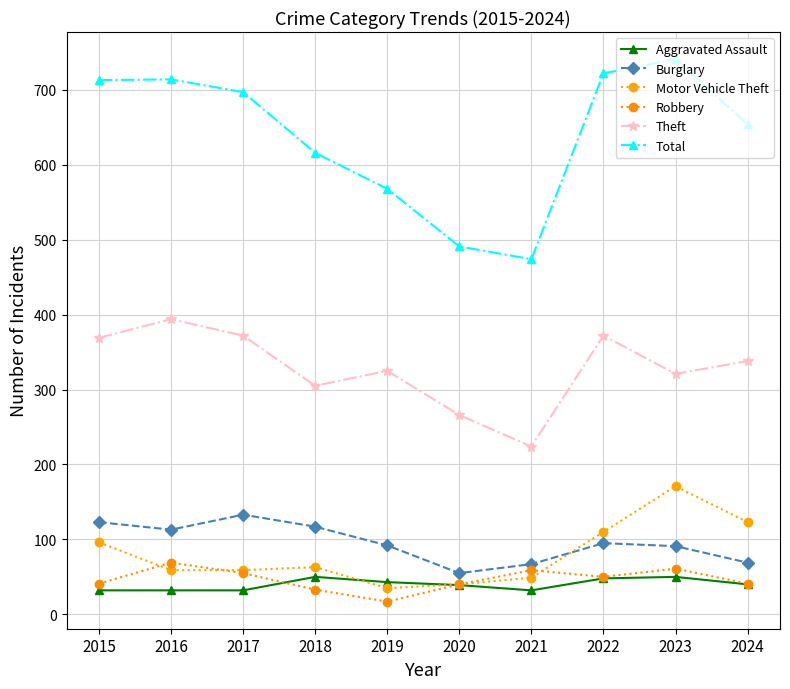

What is the difference between the maximum and second lowest values in the Total series?

250